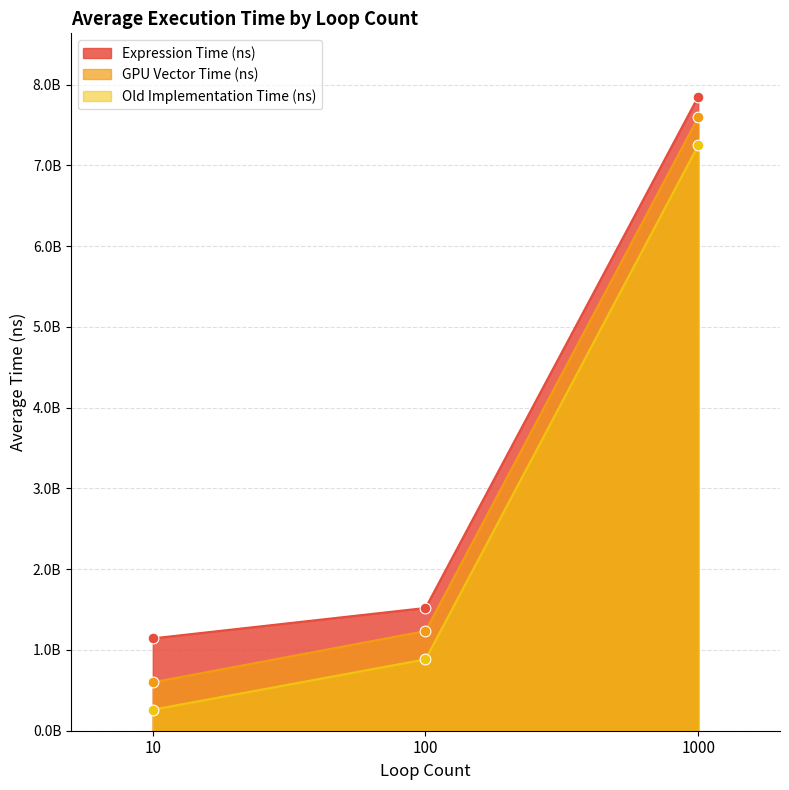

Which series has the widest spread of Y values?

GPU Vector Time (ns)